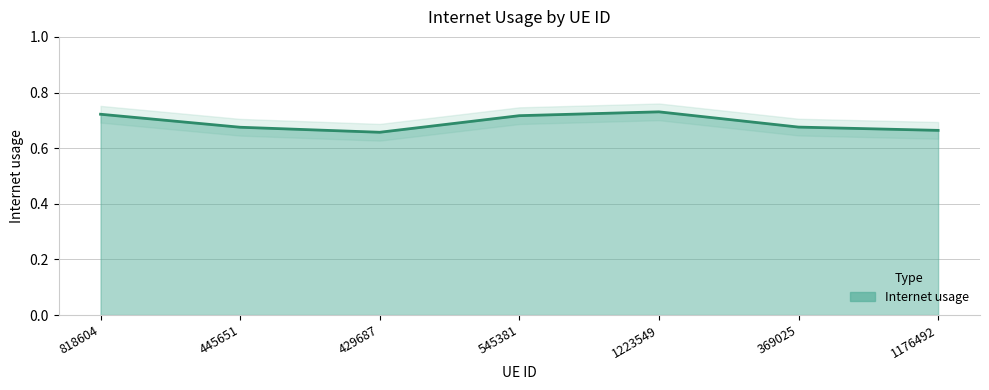

True or false: the data shows 0.5 at 369025.

False